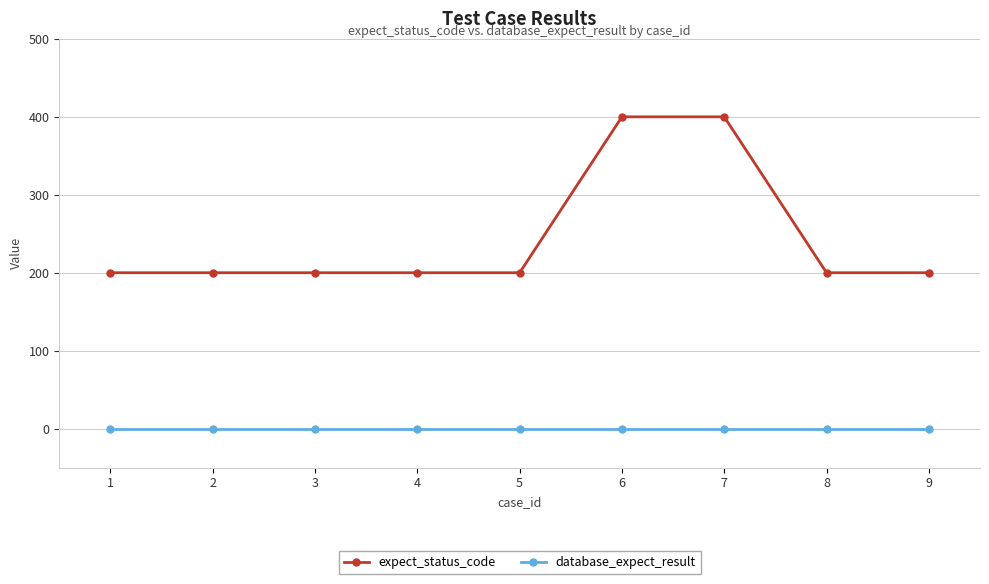

Reading right to left, extract all data points from this chart.

expect_status_code: 9=200	8=200	7=400	6=400	5=200	4=200	3=200	2=200	1=200
database_expect_result: 9=0	8=0	7=0	6=0	5=0	4=0	3=0	2=0	1=0